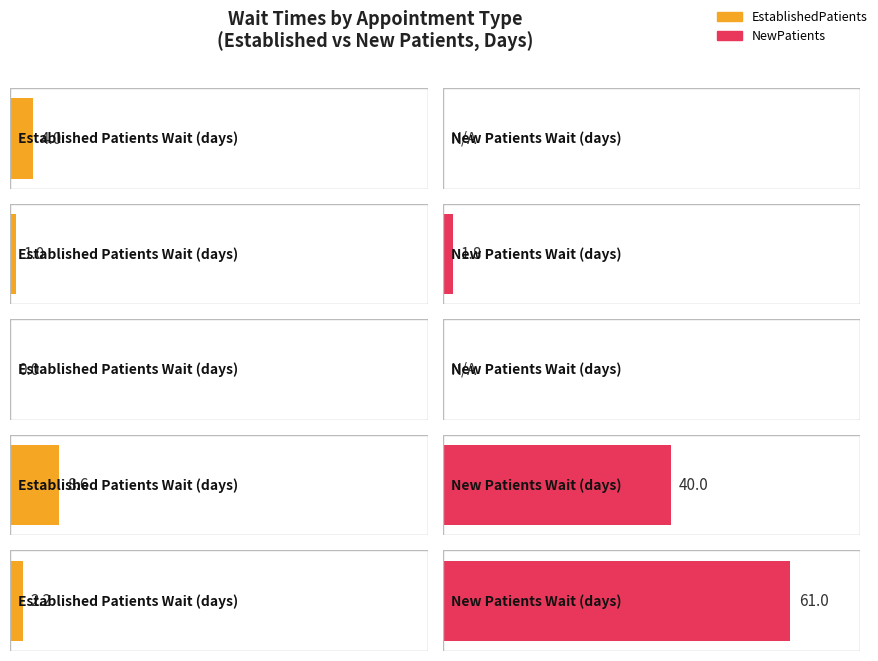

What is the value of the 5th bar from the left?

2.2